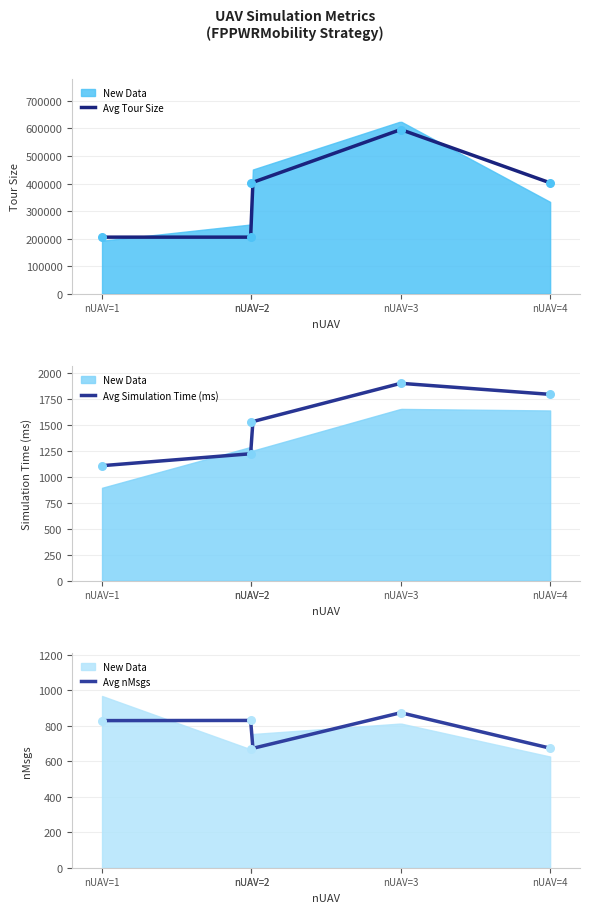

At how many categories does at least one series exceed 361523?

3